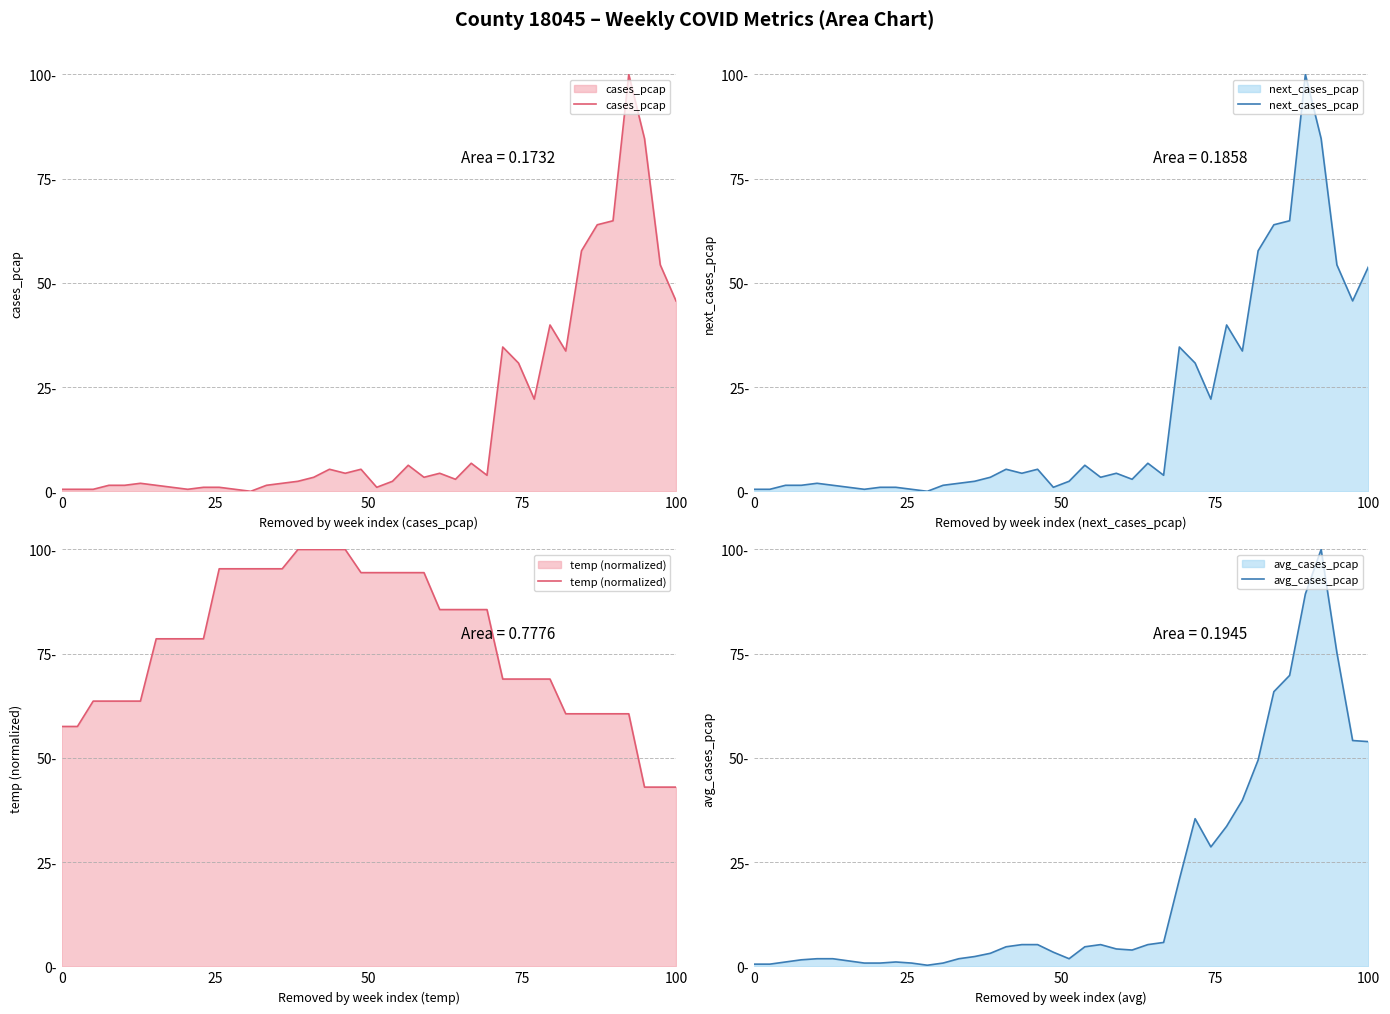

How many lines are shown in the chart?

4